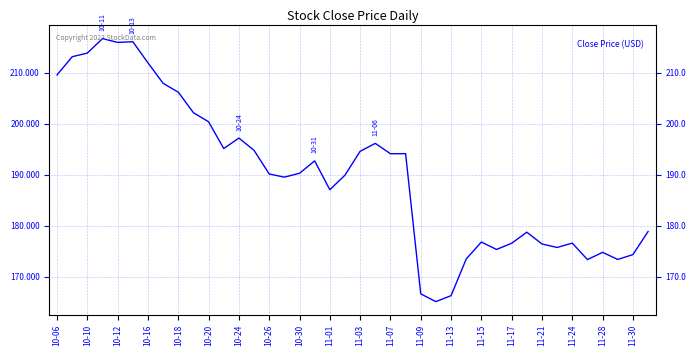

Reading right to left, what are all the values shown in this chart?

178.8	174.3	173.4	174.8	173.3	176.6	175.7	176.4	178.7	176.5	175.3	176.8	173.4	166.2	165.1	166.6	194.1	194.1	196.2	194.6	189.9	187.1	192.7	190.3	189.5	190.1	194.8	197.2	195.1	200.4	202.2	206.2	207.9	212.0	216.1	216.0	216.7	213.9	213.2	209.6